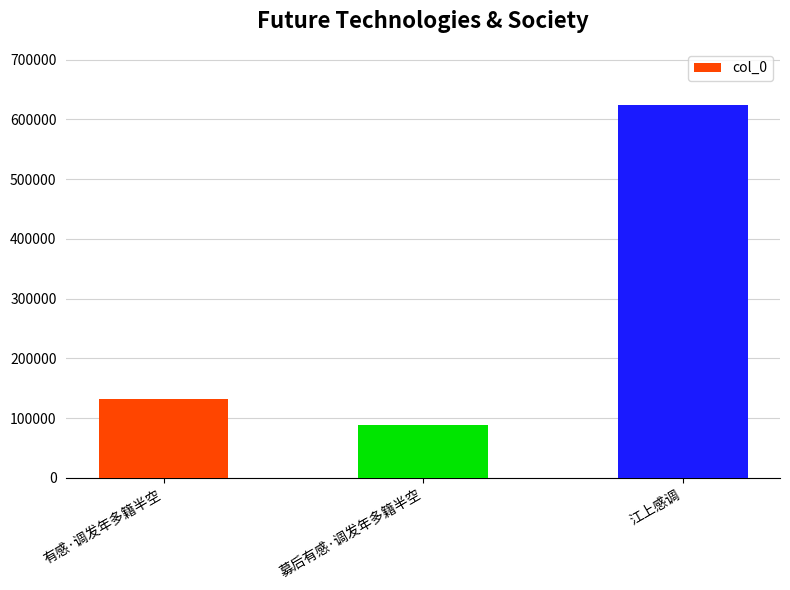

What is the sum of the values at 有感·调发年多籍半空 and 募后有感·调发年多籍半空?

222231